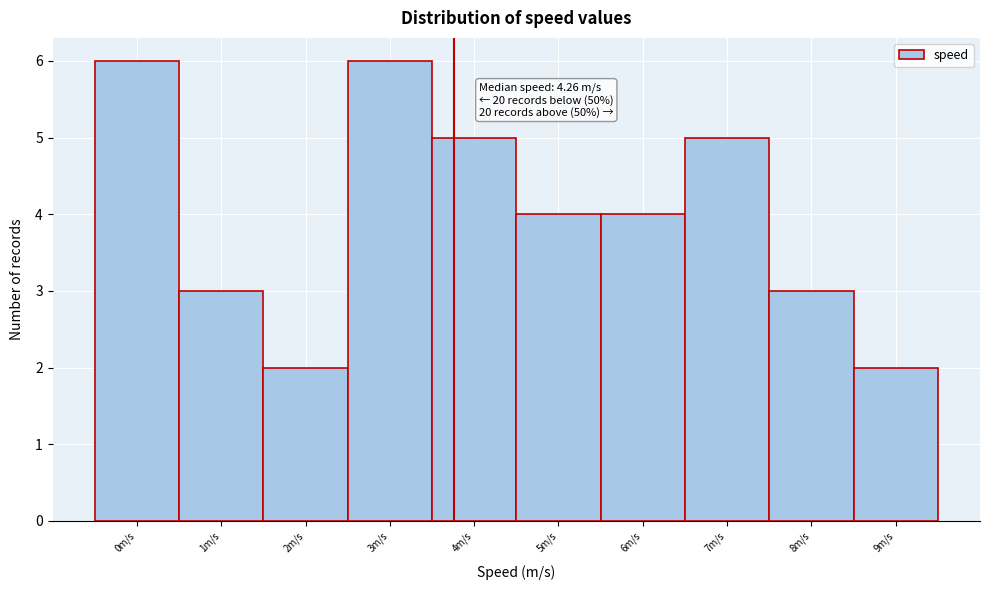

Reading left to right, extract all data points from this chart.

0m/s=6	1m/s=3	2m/s=2	3m/s=6	4m/s=5	5m/s=4	6m/s=4	7m/s=5	8m/s=3	9m/s=2